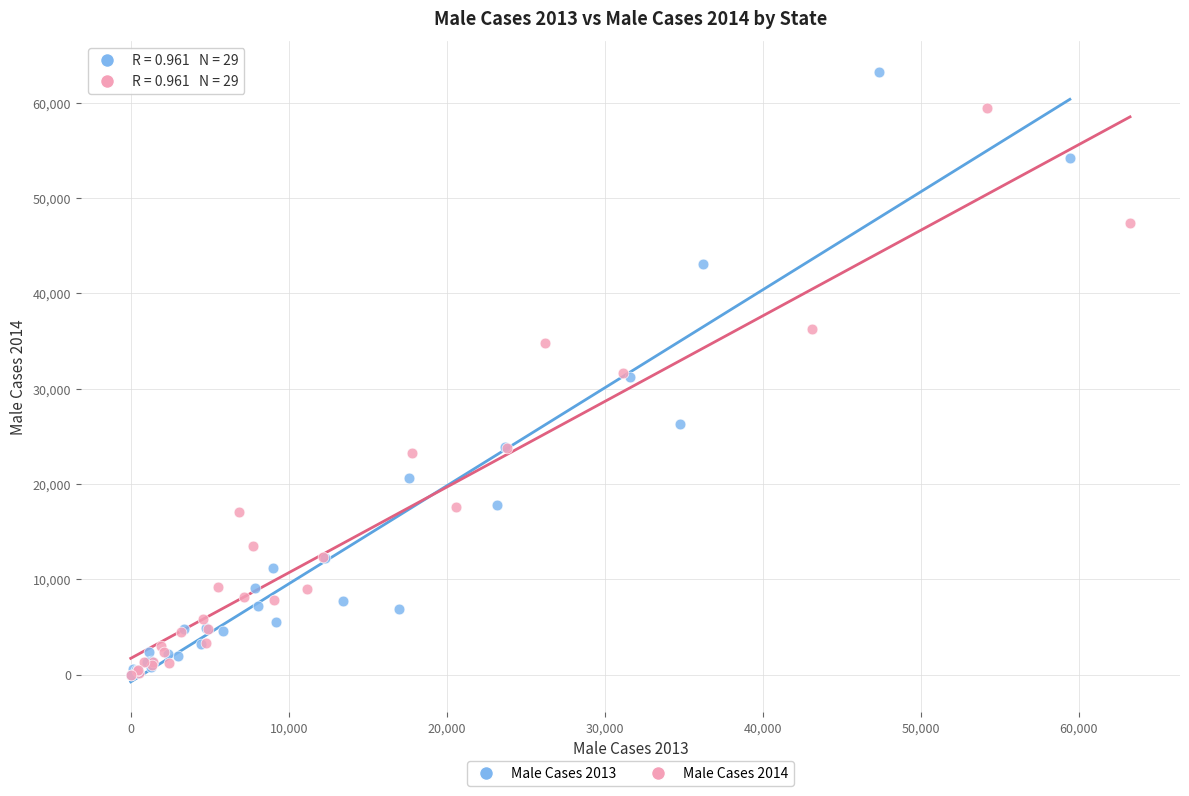

What are all the series names shown in the legend?

Male Cases 2013, Male Cases 2014